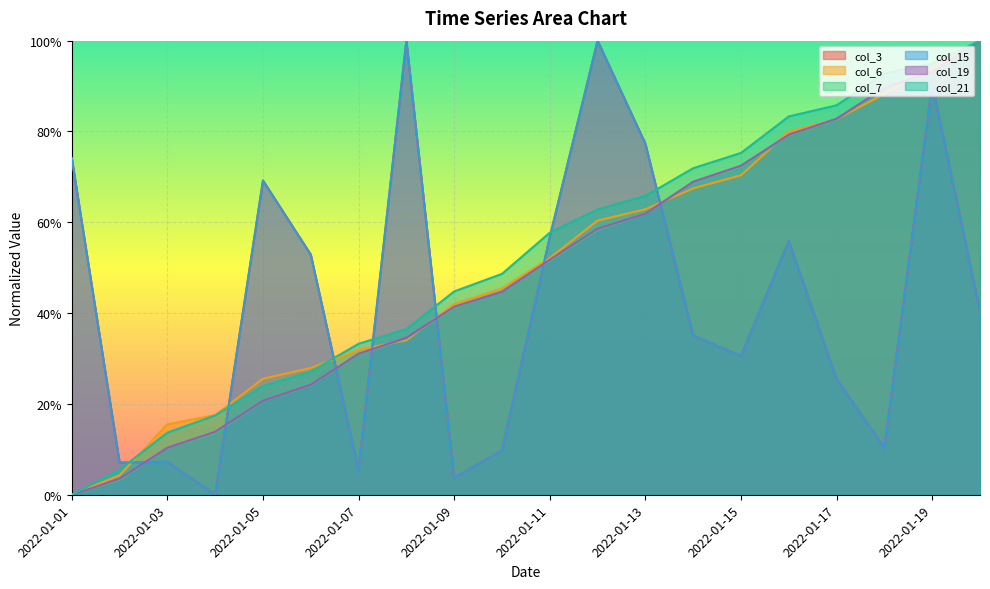

Which series ends up on top after the final intersection of col_15 and col_21?

col_21